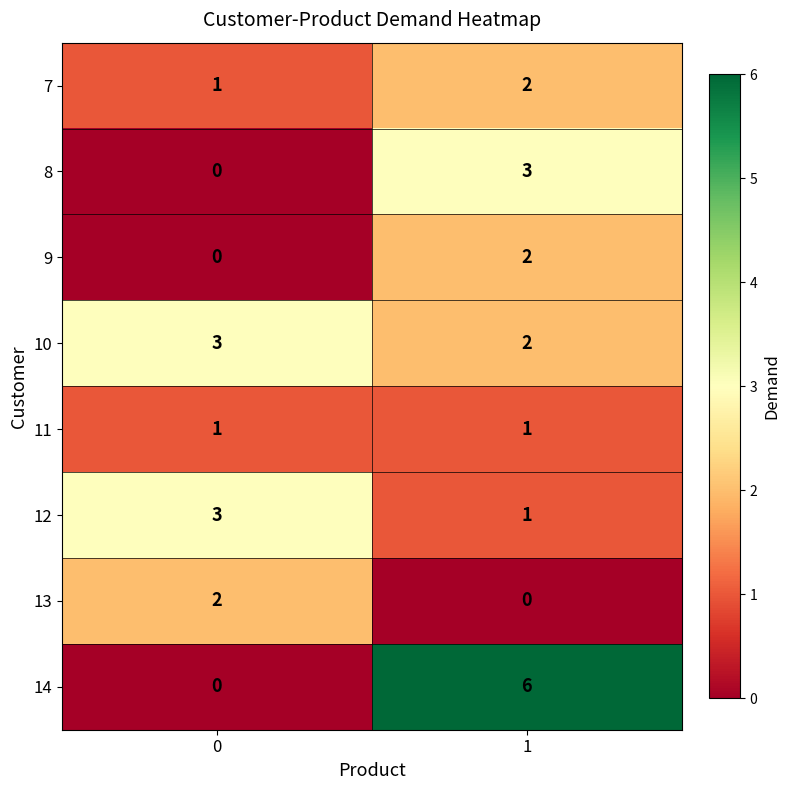

How many data points does each series have?

2